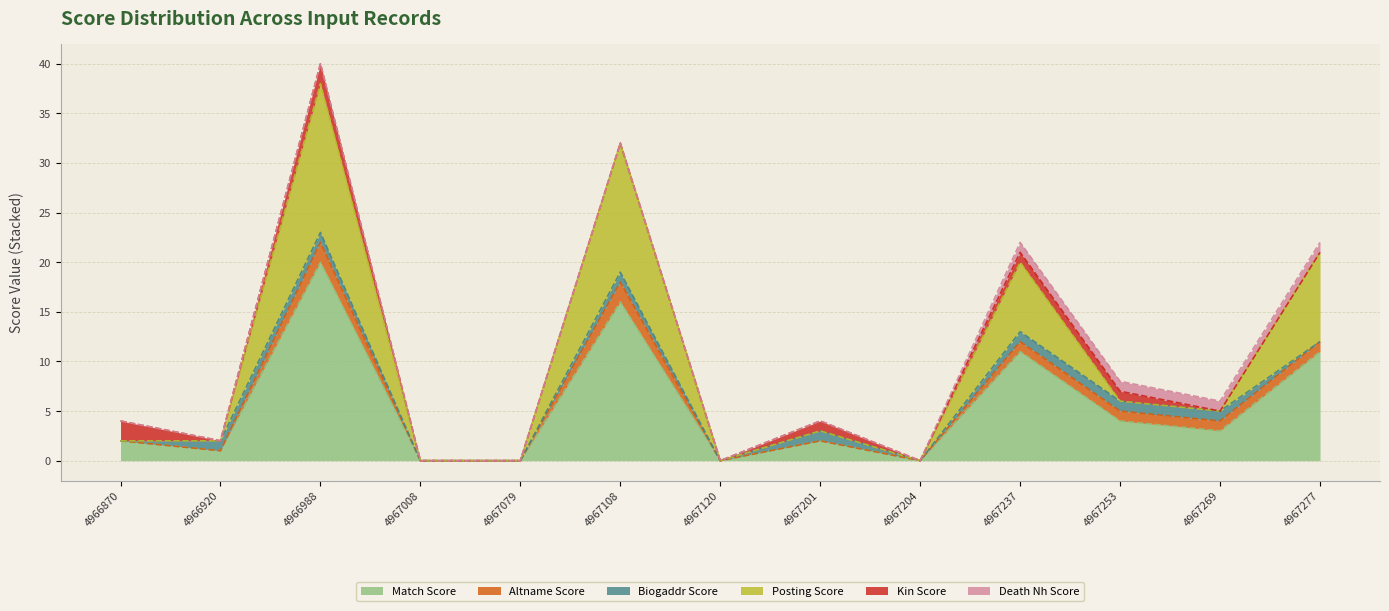

Reading left to right, list all the values displayed in this chart.

match_score: 4966870=2	4966920=1	4966988=20	4967008=0	4967079=0	4967108=16	4967120=0	4967201=2	4967204=0	4967237=11	4967253=4	4967269=3	4967277=11
altname_score: 4966870=0	4966920=0	4966988=2	4967008=0	4967079=0	4967108=2	4967120=0	4967201=0	4967204=0	4967237=1	4967253=1	4967269=1	4967277=1
biogaddr_score: 4966870=0	4966920=1	4966988=1	4967008=0	4967079=0	4967108=1	4967120=0	4967201=1	4967204=0	4967237=1	4967253=1	4967269=1	4967277=0
posting_score: 4966870=0	4966920=0	4966988=15	4967008=0	4967079=0	4967108=13	4967120=0	4967201=0	4967204=0	4967237=7	4967253=0	4967269=0	4967277=9
kin_score: 4966870=2	4966920=0	4966988=2	4967008=0	4967079=0	4967108=0	4967120=0	4967201=1	4967204=0	4967237=1	4967253=1	4967269=0	4967277=0
death_nh_score: 4966870=0	4966920=0	4966988=0	4967008=0	4967079=0	4967108=0	4967120=0	4967201=0	4967204=0	4967237=1	4967253=1	4967269=1	4967277=1